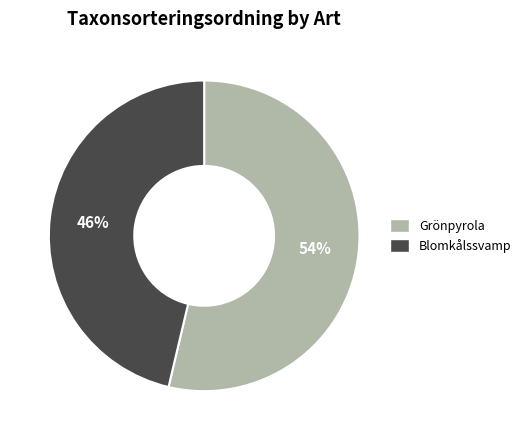

What is the ratio of the value at Blomkålssvamp to the value at Grönpyrola?

0.9